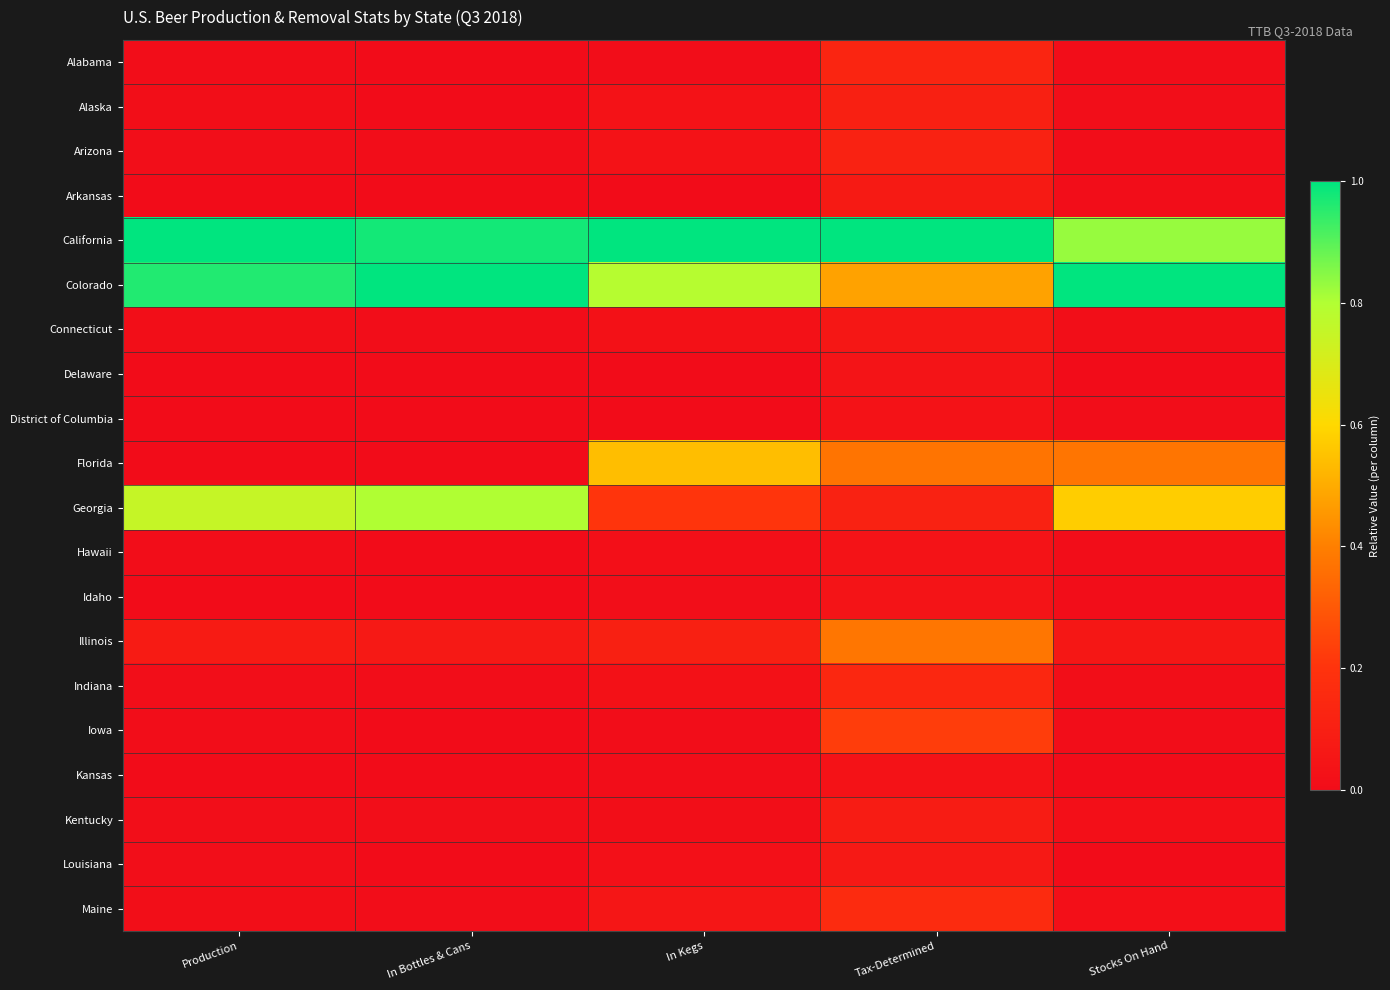

What is the spread (max minus min) of values at In Bottles & Cans?

1.0